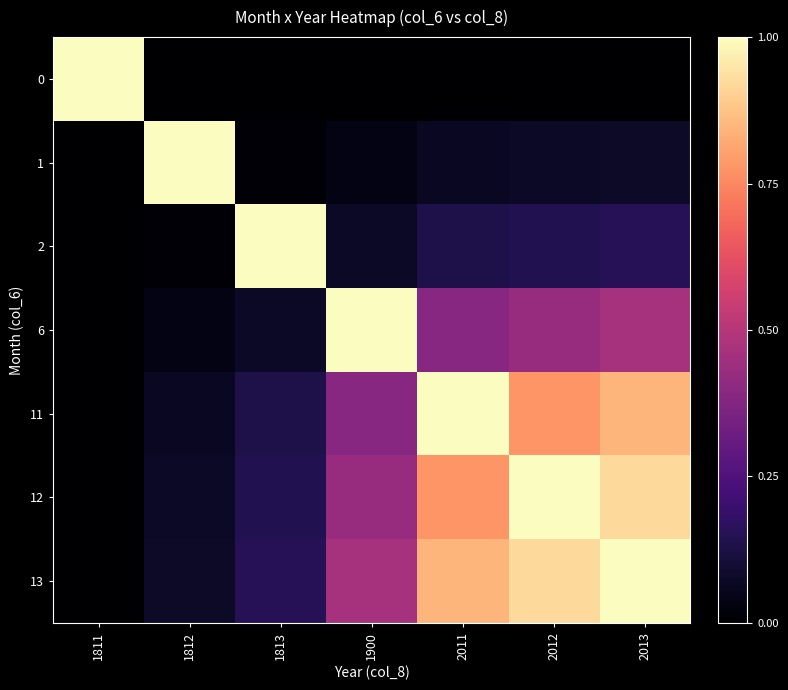

At how many categories does at least one series exceed 0?

7